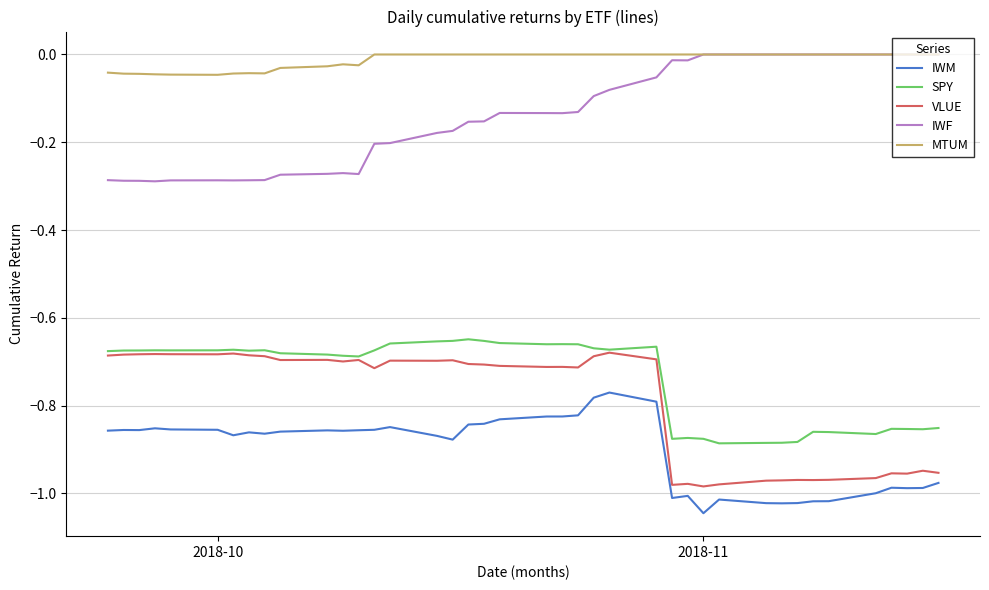

True or false: SPY and MTUM cross at least once.

False